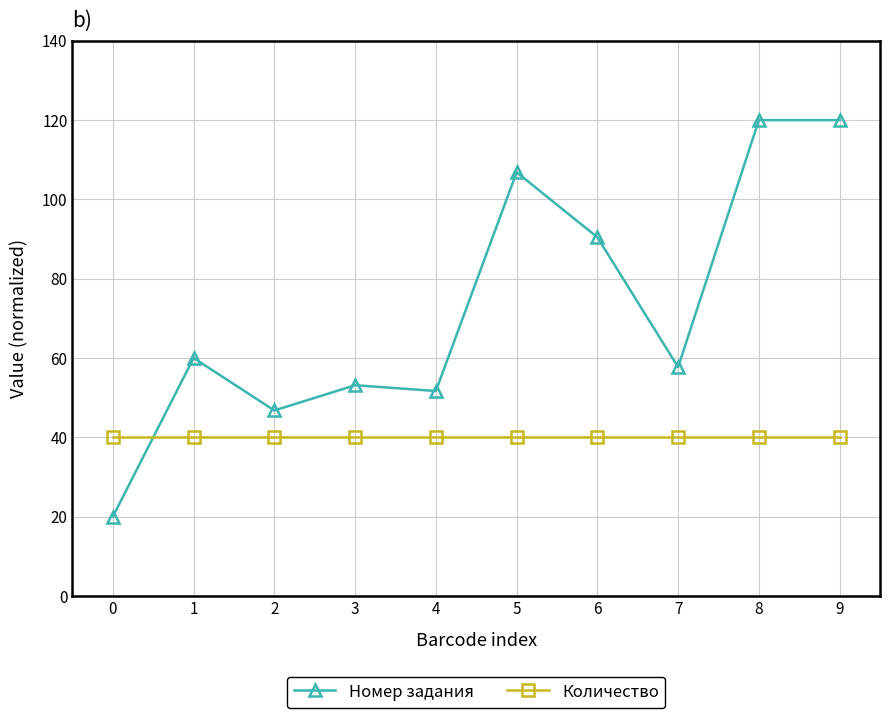

True or false: Количество has a value of 40.0 at 6.

True